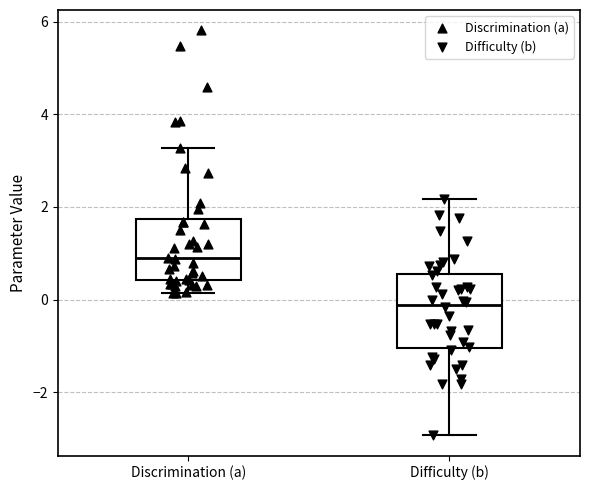

Reading left to right, read every box against the y-axis: the position of its median line, the range the box covers, and the ends of its whiskers. The values are not printed on the chart, so give them approximately, as read against the axis.

Discrimination (a): median 0.8, box 0.4 to 1.8, whiskers 0.2 to 3.2
Difficulty (b): median -0.2, box -1.0 to 0.6, whiskers -3.0 to 2.2